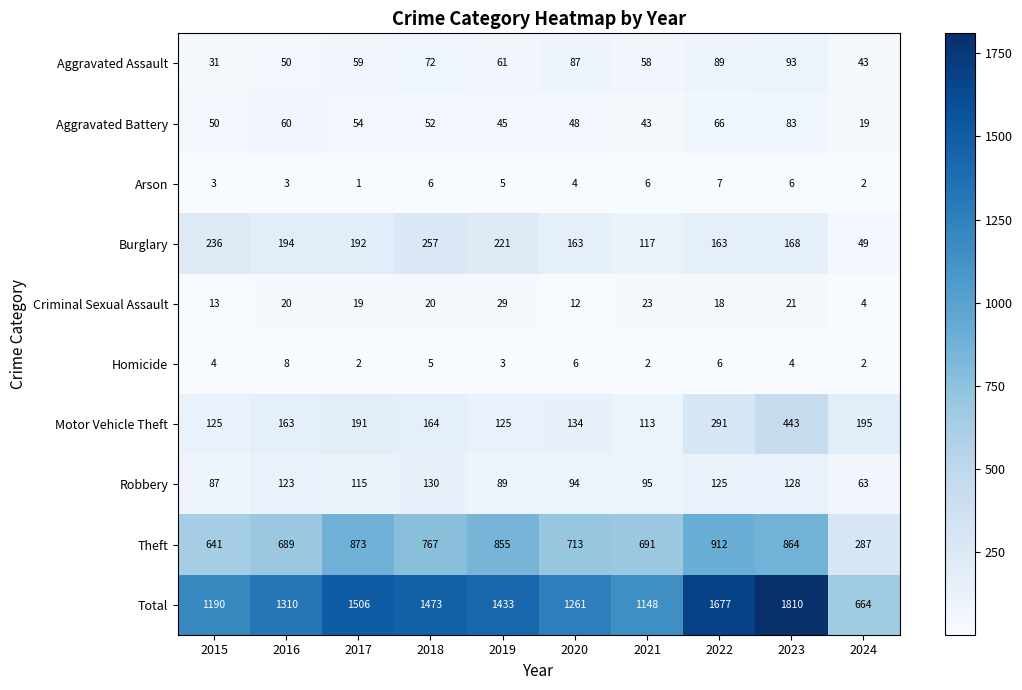

What is the spread (max minus min) of values at 2024?

662